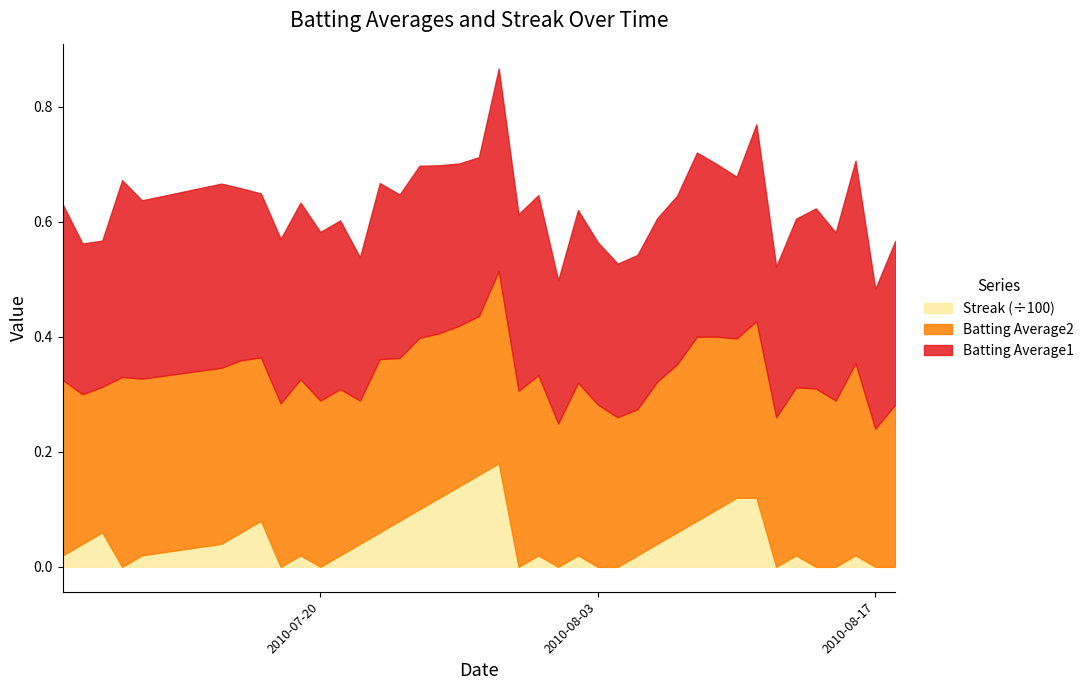

Reading left to right, extract all data points from this chart.

Batting Average1: 0.3	0.3	0.3	0.3	0.3	0.3	0.3	0.3	0.3	0.3	0.3	0.3	0.2	0.3	0.3	0.3	0.3	0.3	0.3	0.4	0.3	0.3	0.2	0.3	0.3	0.3	0.3	0.3	0.3	0.3	0.3	0.3	0.3	0.3	0.3	0.3	0.3	0.4	0.2	0.3
Batting Average2: 0.3	0.3	0.3	0.3	0.3	0.3	0.3	0.3	0.3	0.3	0.3	0.3	0.2	0.3	0.3	0.3	0.3	0.3	0.3	0.3	0.3	0.3	0.2	0.3	0.3	0.3	0.3	0.3	0.3	0.3	0.3	0.3	0.3	0.3	0.3	0.3	0.3	0.3	0.2	0.3
Streak: 2.0	4.0	6.0	0.0	2.0	4.0	6.0	8.0	0.0	2.0	0.0	2.0	4.0	6.0	8.0	10.0	12.0	14.0	16.0	18.0	0.0	2.0	0.0	2.0	0.0	0.0	2.0	4.0	6.0	8.0	10.0	12.0	12.0	0.0	2.0	0.0	0.0	2.0	0.0	0.0